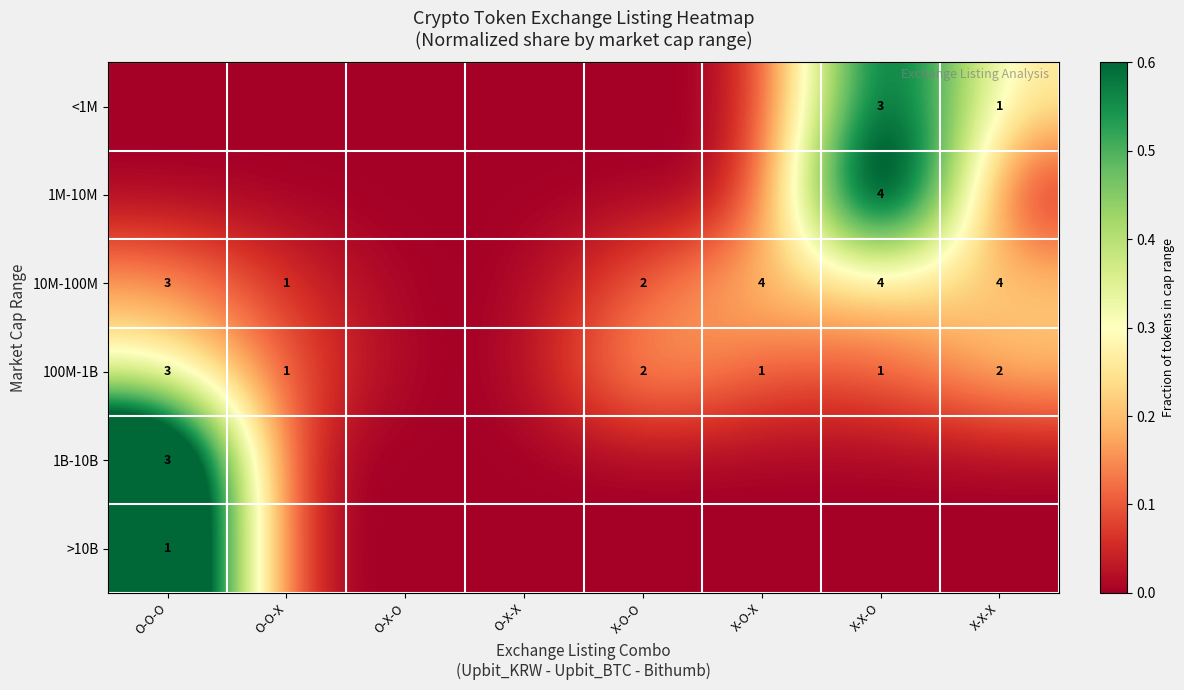

What is the sum of the 100M-1B values at X-O-X and X-O-O?

3